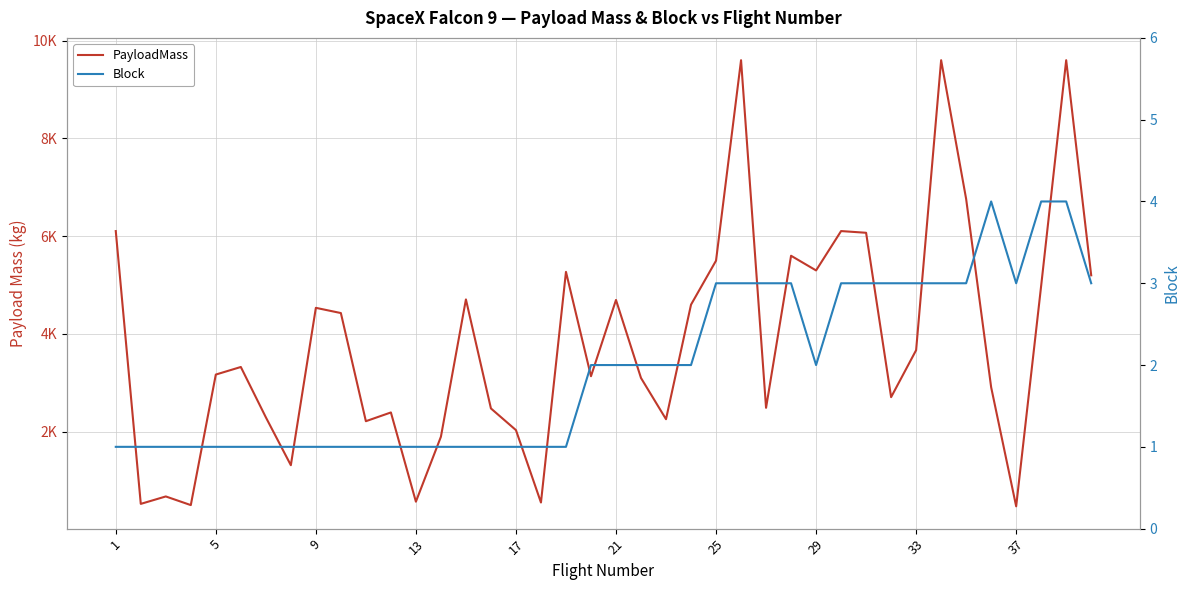

Rank the series by their maximum value, from lowest to highest.

Block, PayloadMass